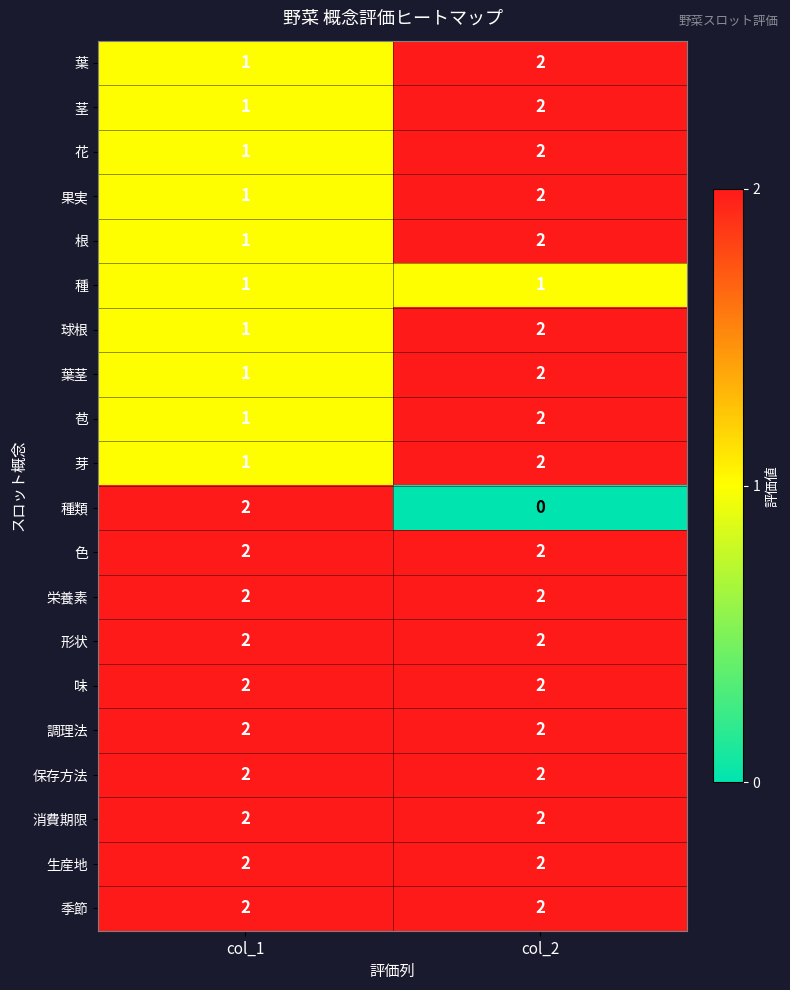

Which label corresponds to the smallest value in the chart?

col_2